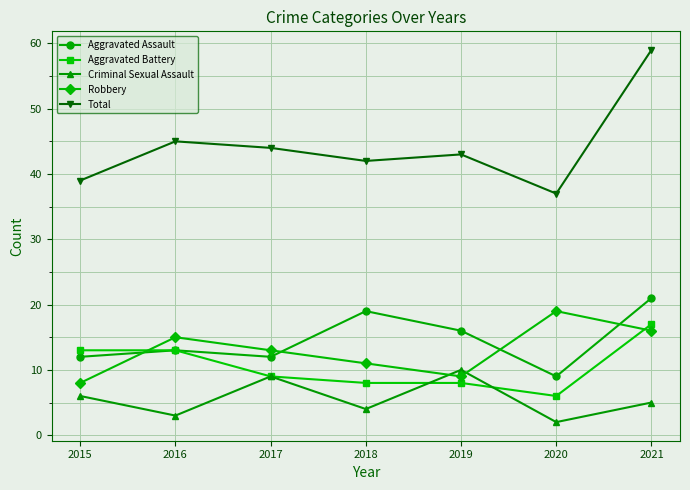

At which category is the sum across all series the highest?

2021